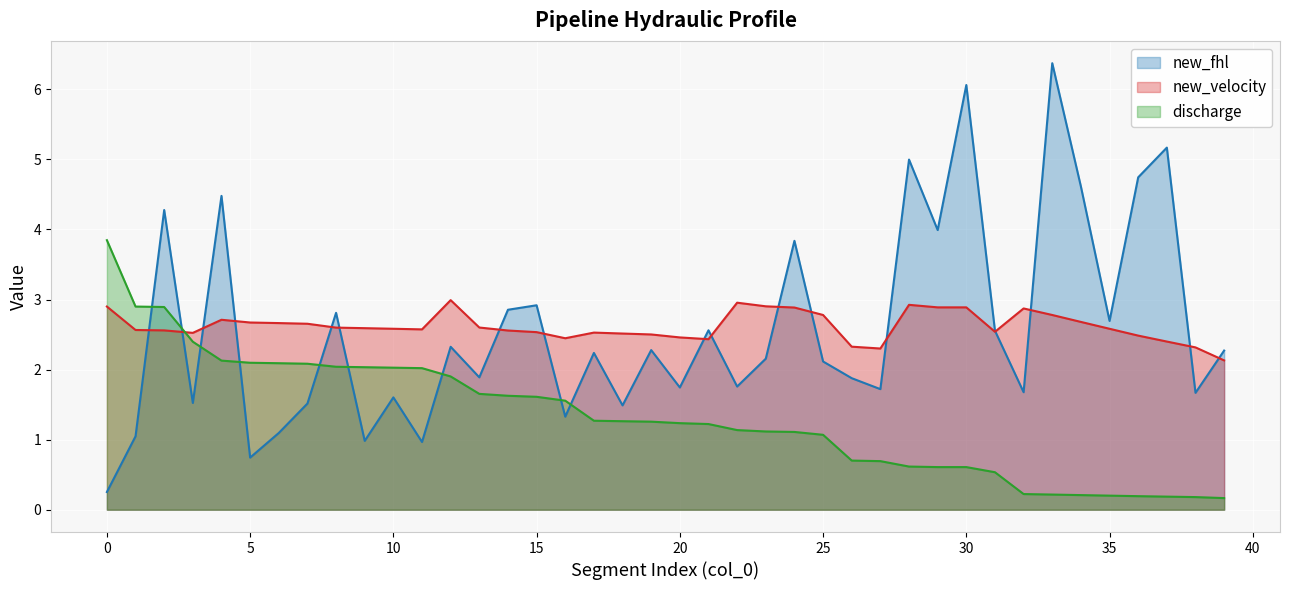

How many lines are shown in the chart?

3